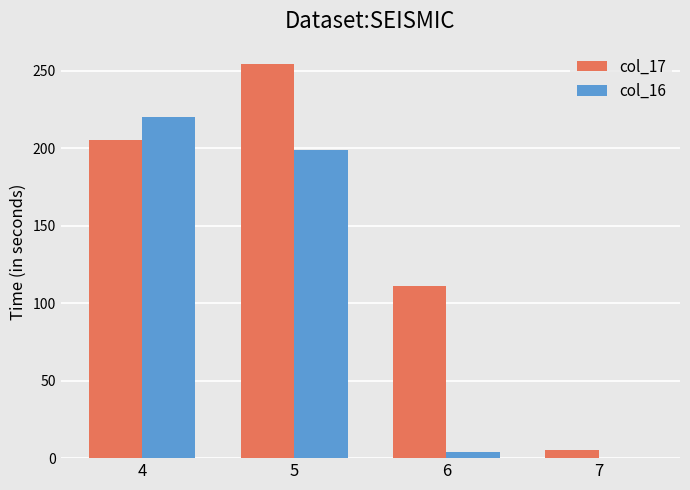

Is the value of col_17 at 5 greater than the value of col_16 at 4?

Yes